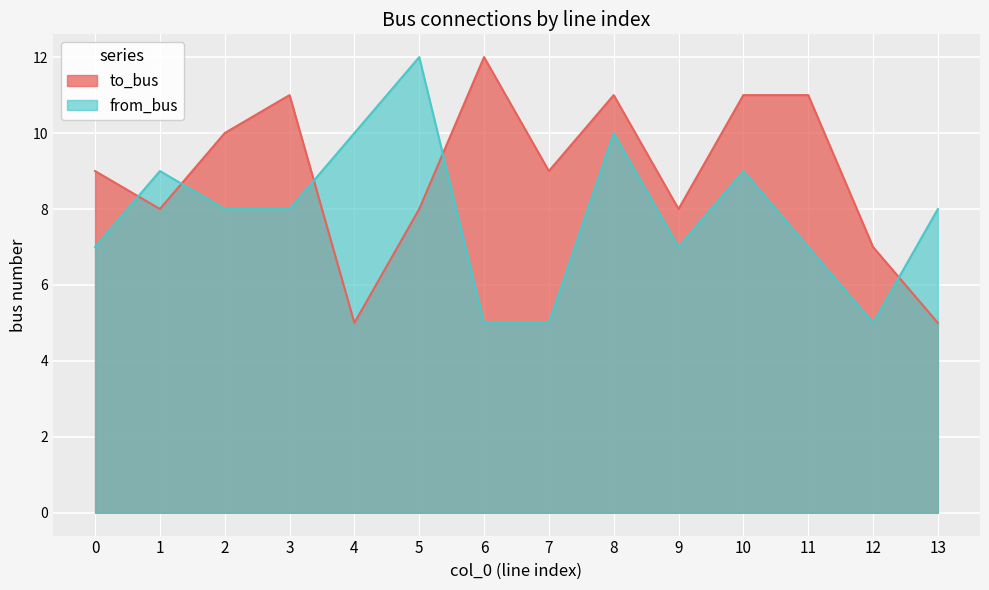

Between 12 and 9, which is larger?

9